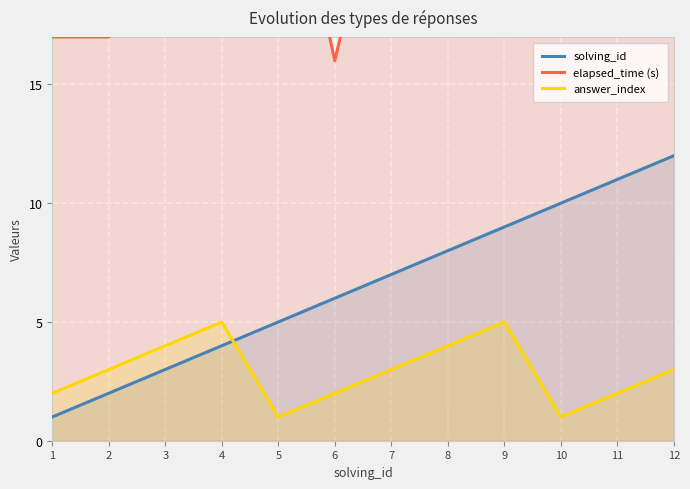

Which category has the highest value in the solving_id series?

12